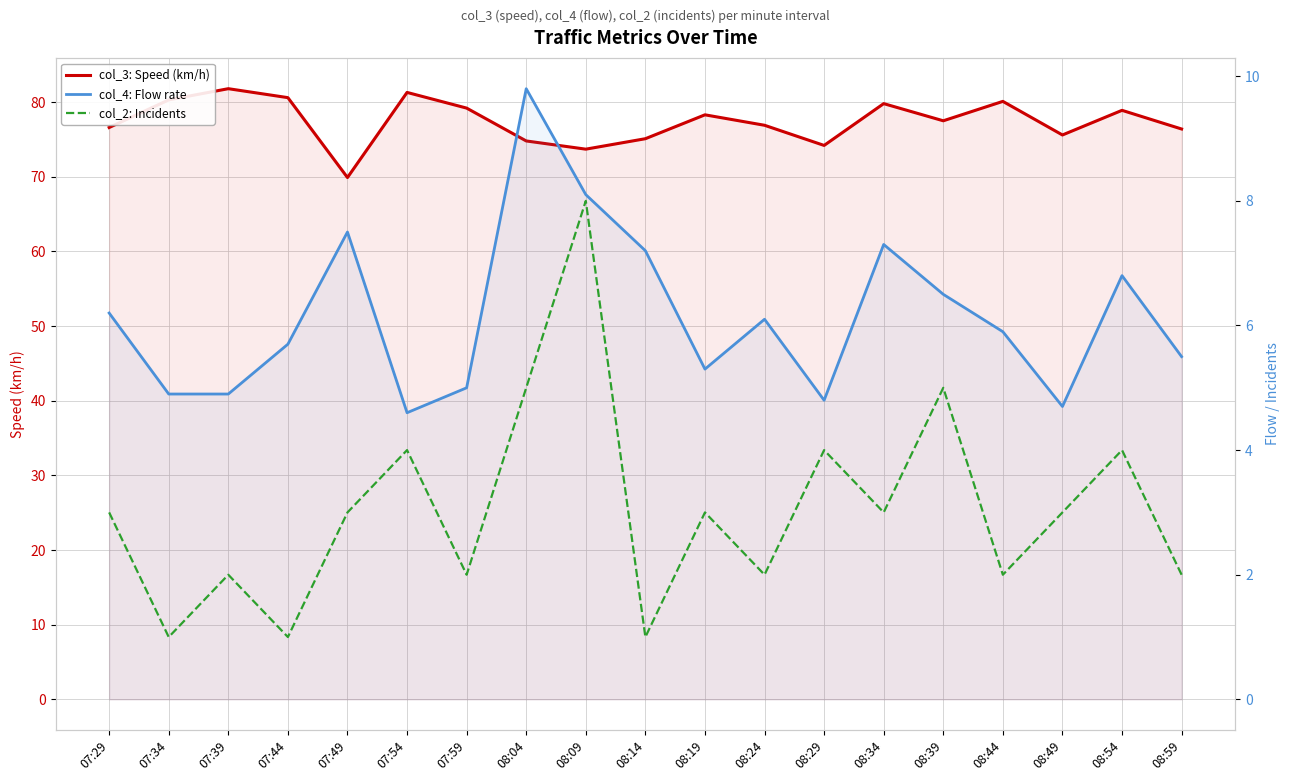

What is the label of the 2nd point from the left?

07:34